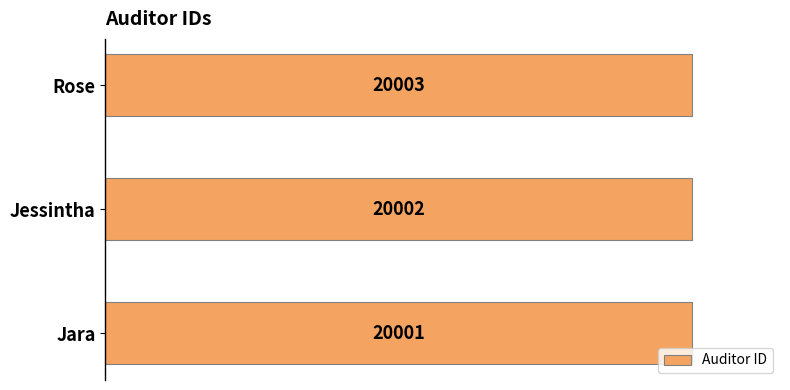

Which has a higher value, Jara or Rose?

Rose